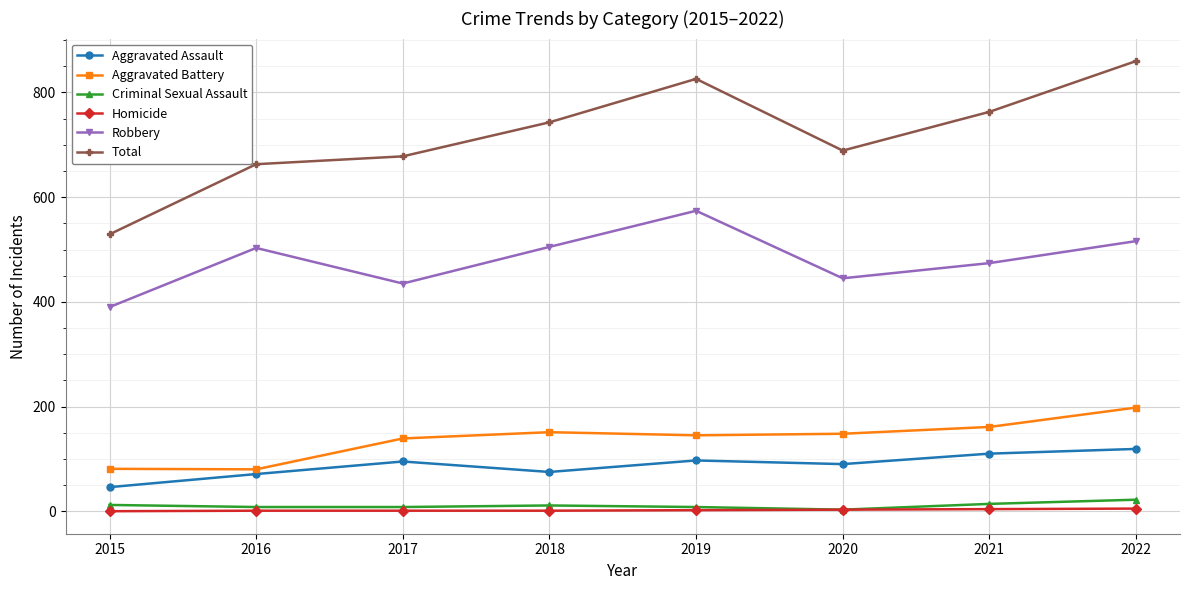

What are all the series names shown in the legend?

Aggravated Assault, Aggravated Battery, Criminal Sexual Assault, Homicide, Robbery, Total